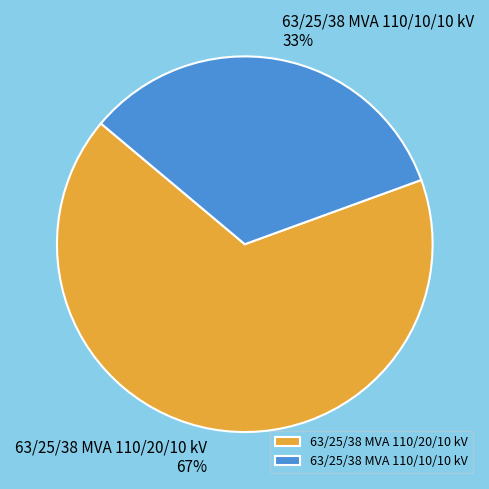

To the nearest percent, what percentage of the pie is 63/25/38 MVA 110/20/10 kV?

67%